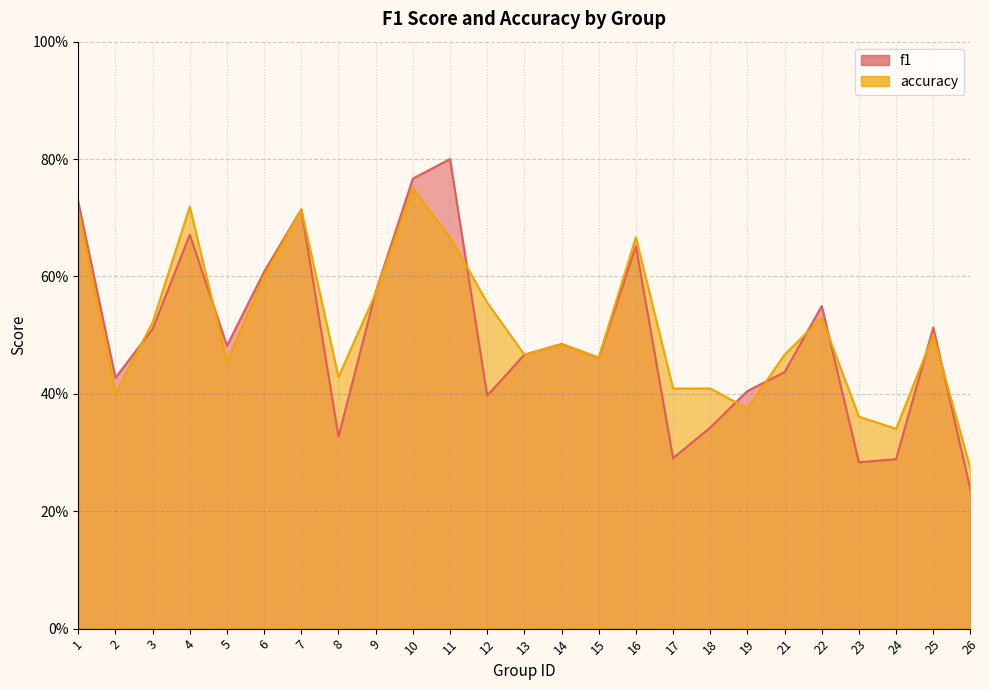

How many categories are shown in the chart?

25